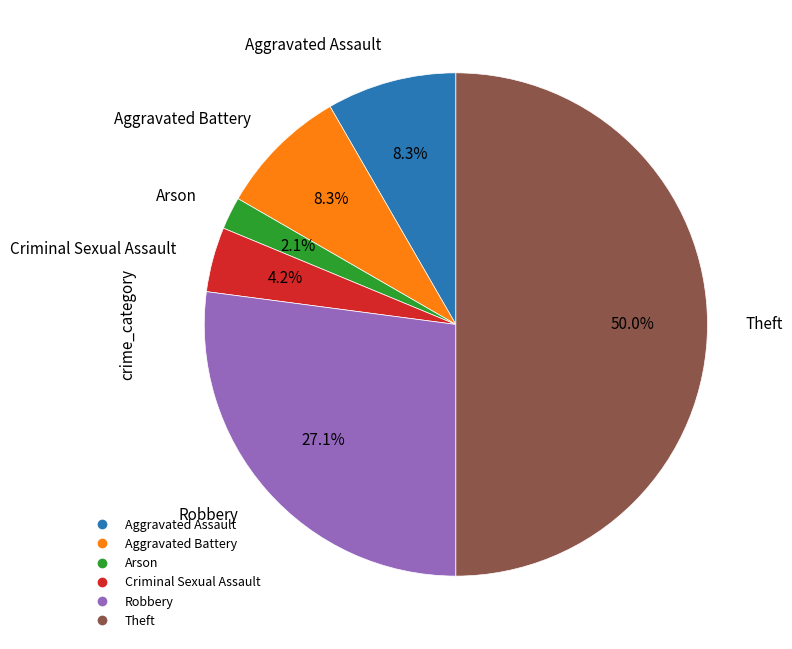

How many segments does this pie chart have?

6